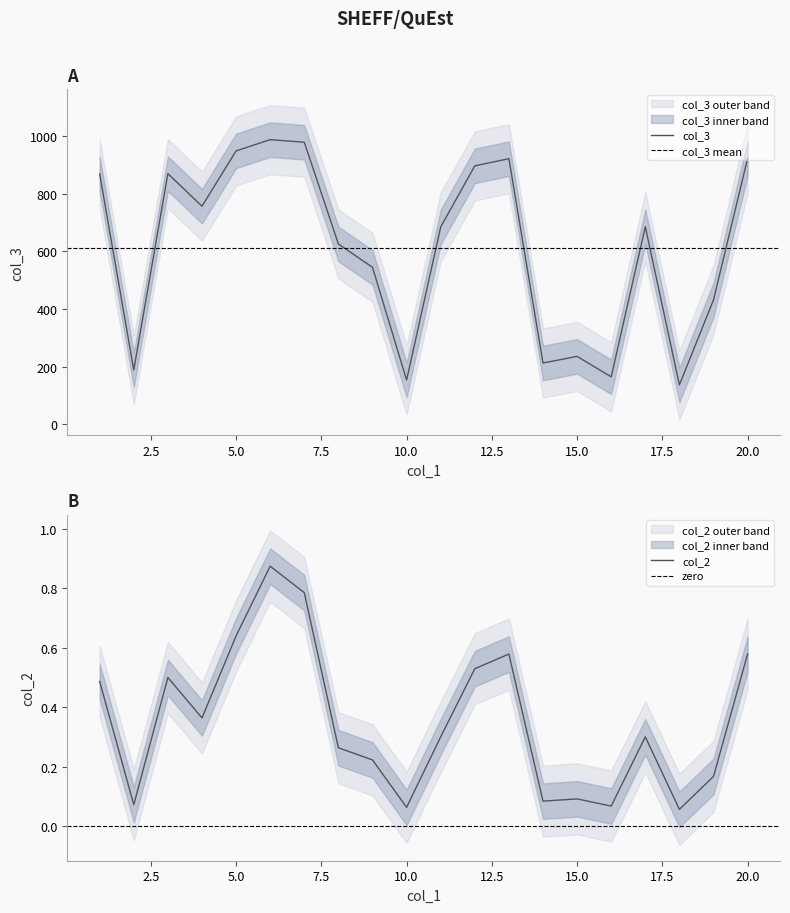

True or false: col_3 and col_2 cross at least once.

False